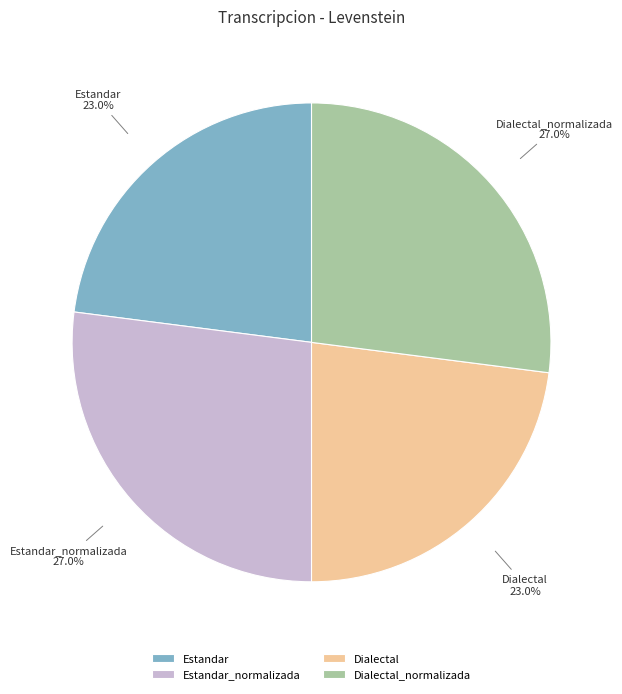

True or false: Estandar accounts for 23% of the total.

True